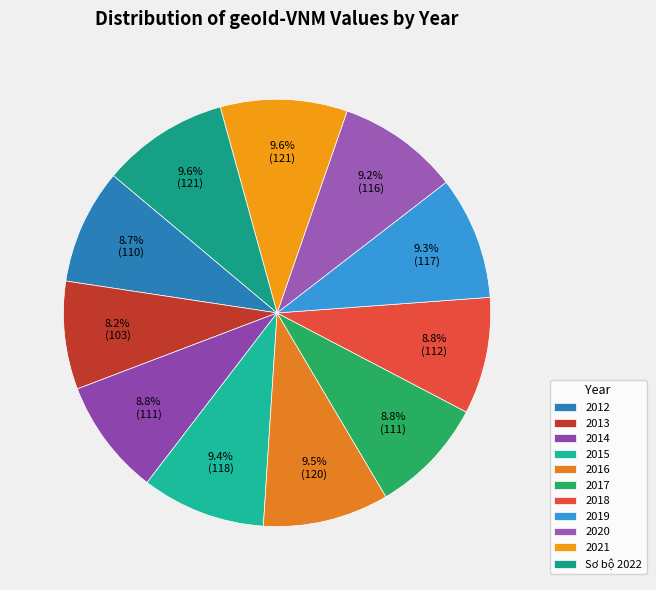

To the nearest percent, what is the combined percentage of 2017 and 2014?

18%